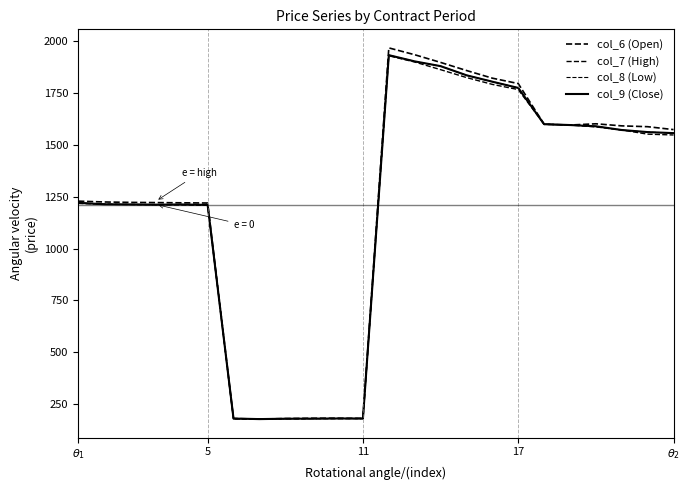

What is the smallest value displayed?

178.0